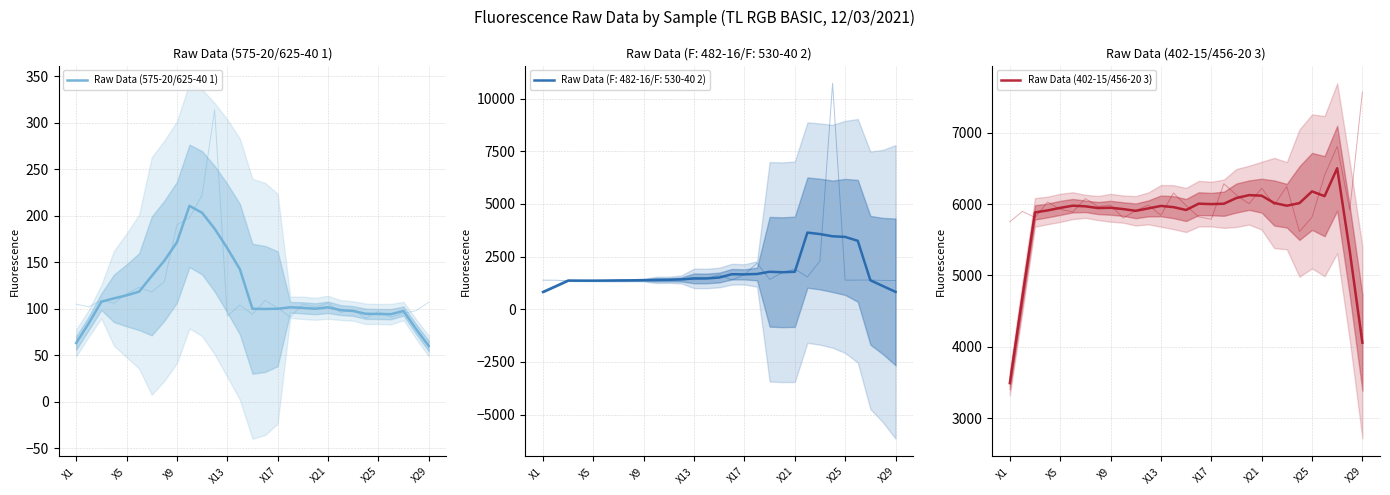

True or false: Raw Data (575-20/625-40 1) and Raw Data (402-15/456-20 3) intersect in this chart.

False